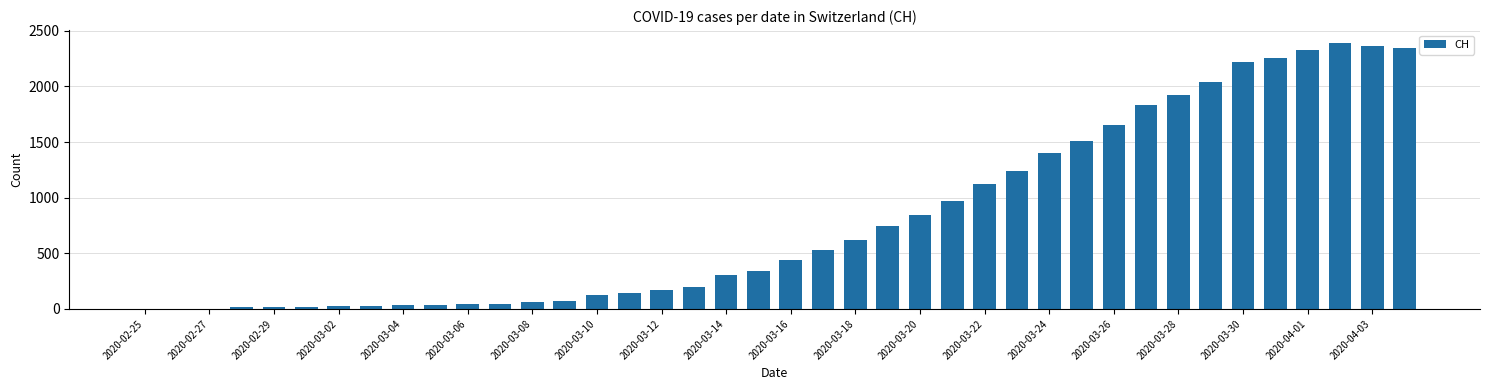

What is the sum of all values?

32444